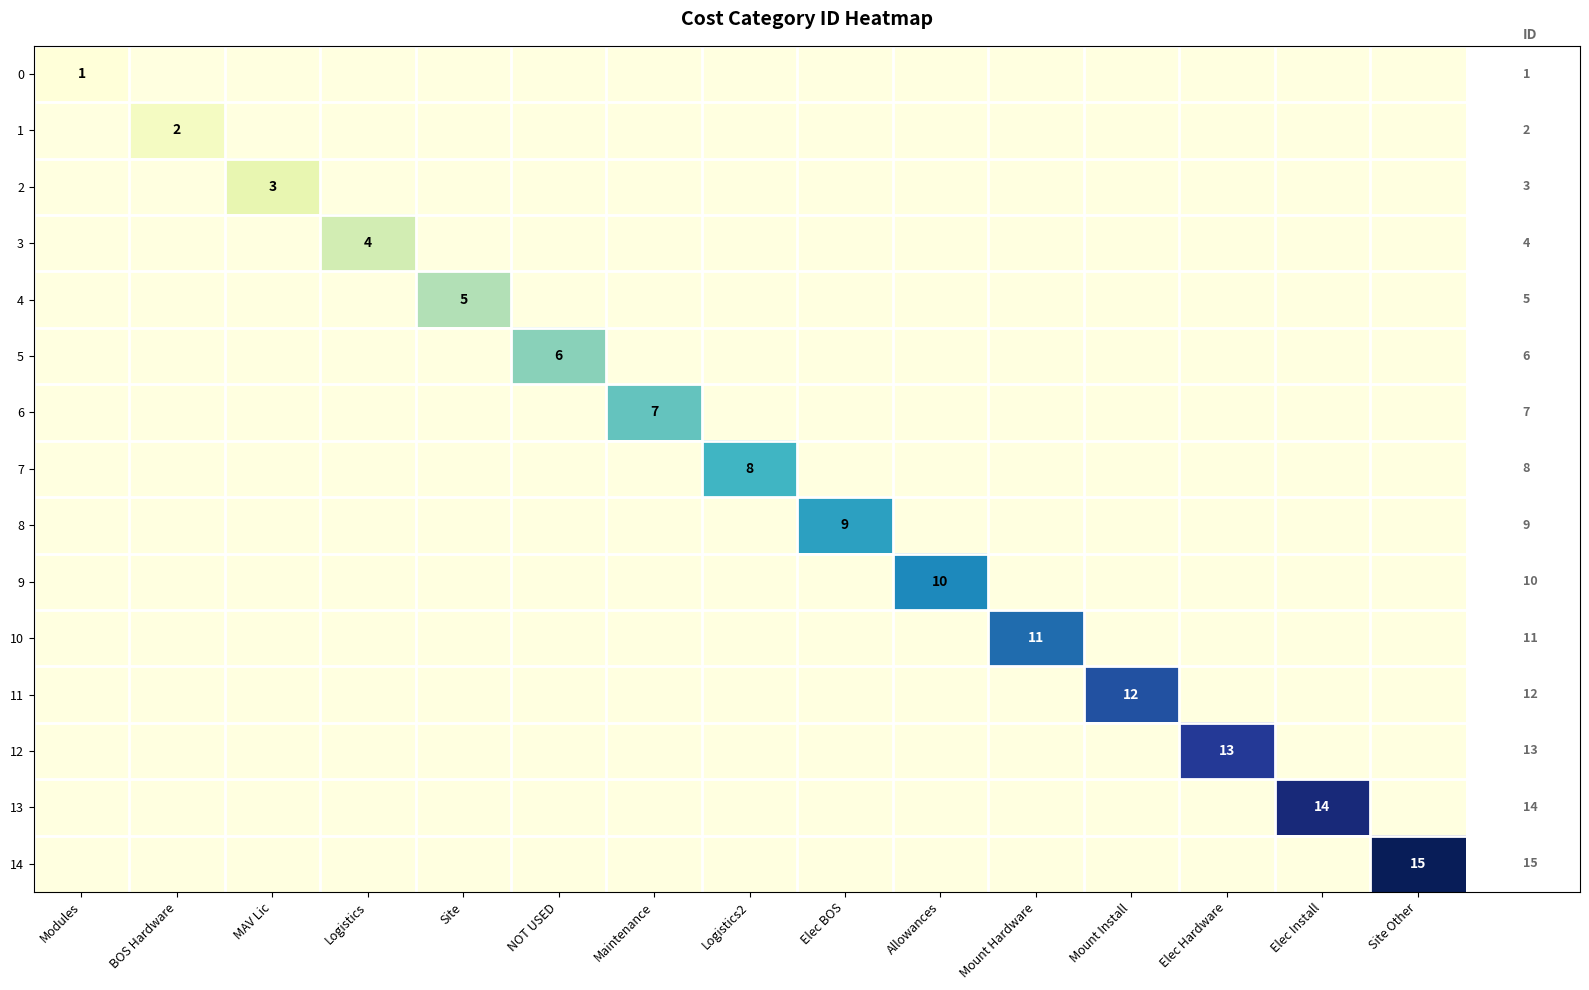

List the series in order of their peak value, lowest first.

0, 1, 2, 3, 4, 5, 6, 7, 8, 9, 10, 11, 12, 13, 14